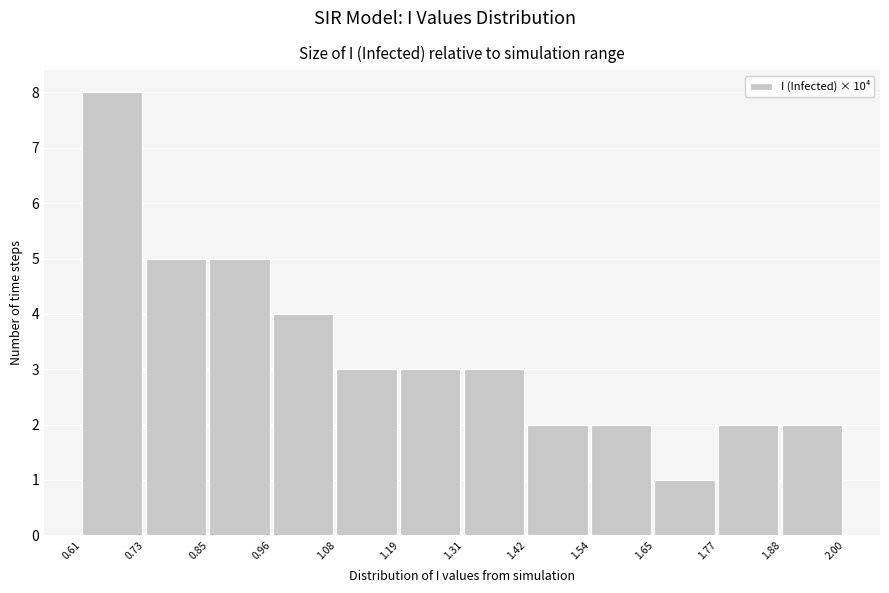

Which range on the x-axis has the tallest bar?

0.61 to 0.73